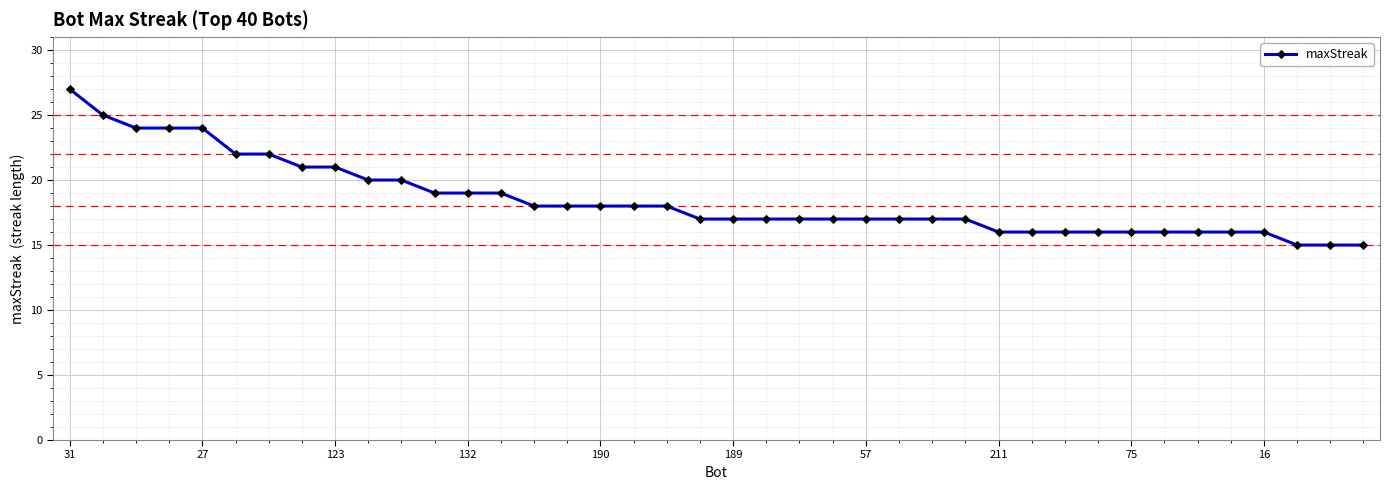

Reading right to left, transcribe all the data shown in this chart.

15	15	15	16	16	16	16	16	16	16	16	16	17	17	17	17	17	17	17	17	17	18	18	18	18	18	19	19	19	20	20	21	21	22	22	24	24	24	25	27